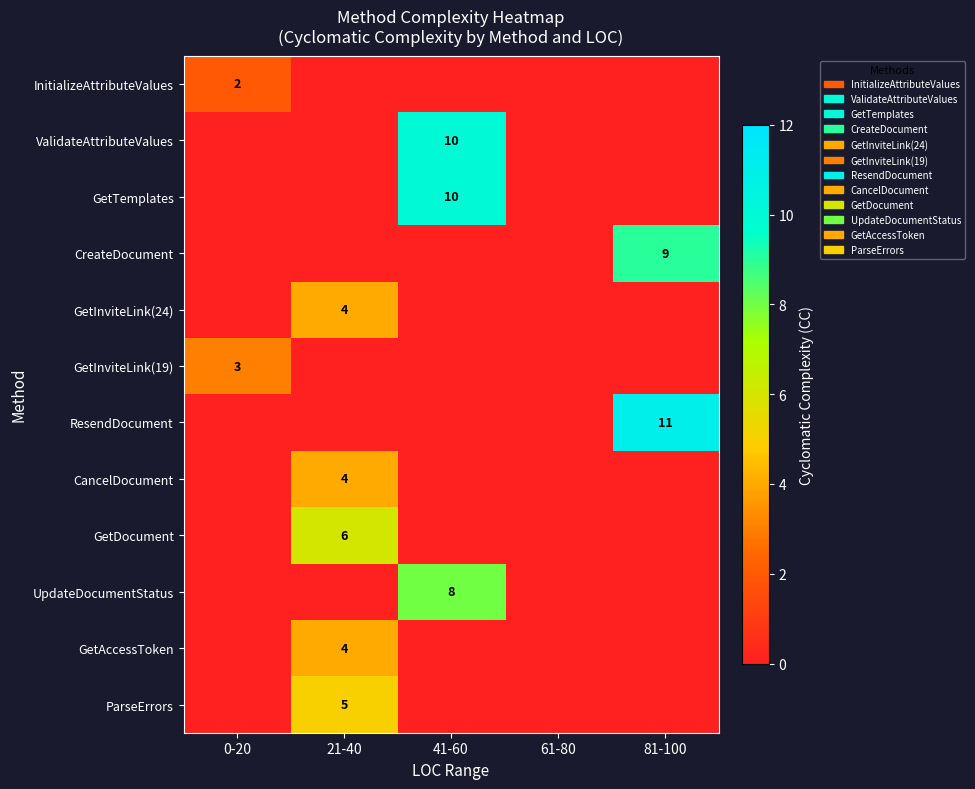

The value of GetTemplates at 41-60 is 16. True or false?

False